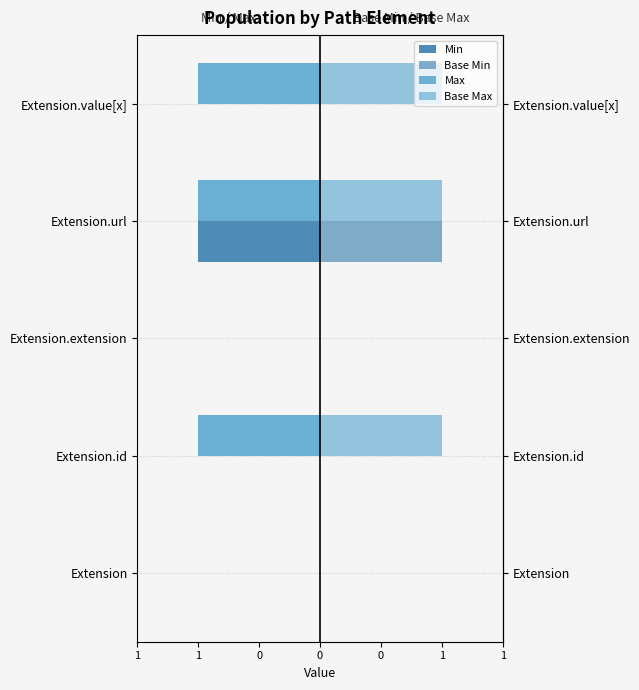

Are the bars grouped side by side (vs. stacked)?

Yes